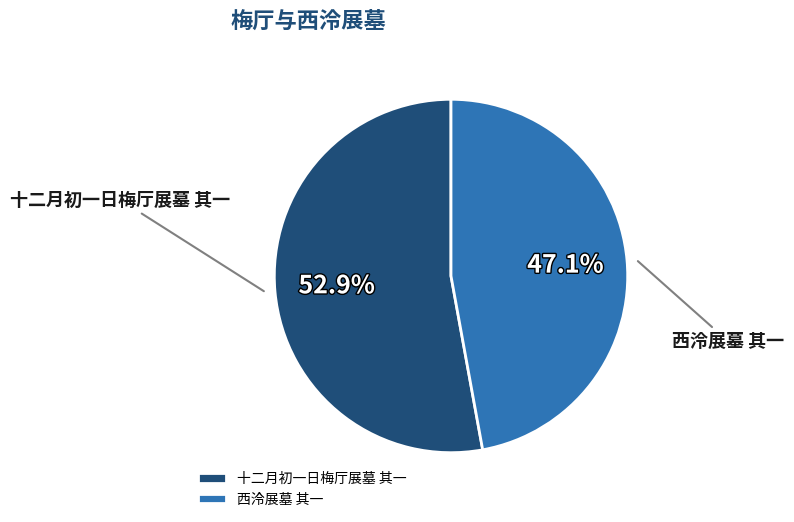

Count the number of slices in the pie.

2